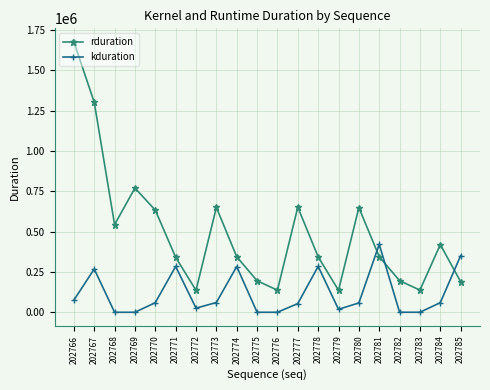

What is the sum of all rduration values?

9798184